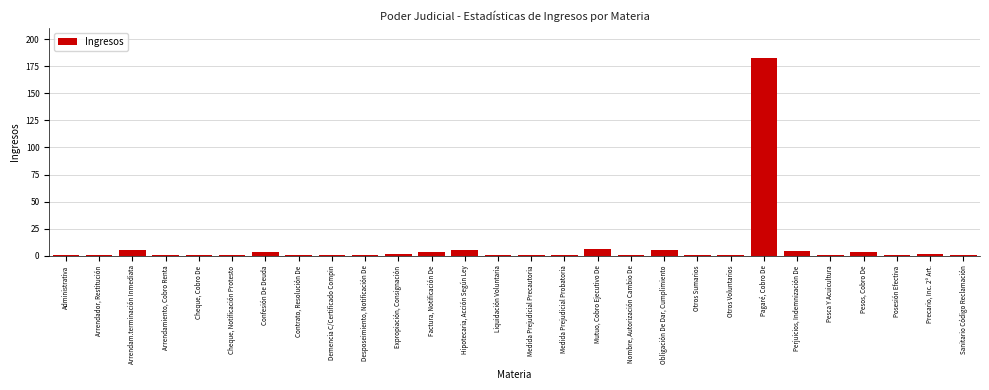

Reading right to left, what are all the values shown in this chart?

Sanitario Código Reclamación=1	Precario, Inc. 2º Art.=2	Posesión Efectiva=1	Pesos, Cobro De=3	Pesca Y Acuicultura=1	Perjuicios, Indemnización De=4	Pagaré, Cobro De=183	Otros Voluntarios=1	Otros Sumarios=1	Obligación De Dar, Cumplimiento=5	Nombre, Autorización Cambio De=1	Mutuo, Cobro Ejecutivo De=6	Medida Prejudicial Probatoria=1	Medida Prejudicial Precautoria=1	Liquidación Voluntaria=1	Hipotecaria, Acción Según Ley=5	Factura, Notificación De=3	Expropiación, Consignación=2	Desposeimiento, Notificación De=1	Demencia C/Certificado Compin=1	Contrato, Resolución De=1	Confesión De Deuda=3	Cheque, Notificación Protesto=1	Cheque, Cobro De=1	Arrendamiento, Cobro Renta=1	Arrendam.terminación Inmediata=5	Arrendador, Restitución=1	Administrativa=1